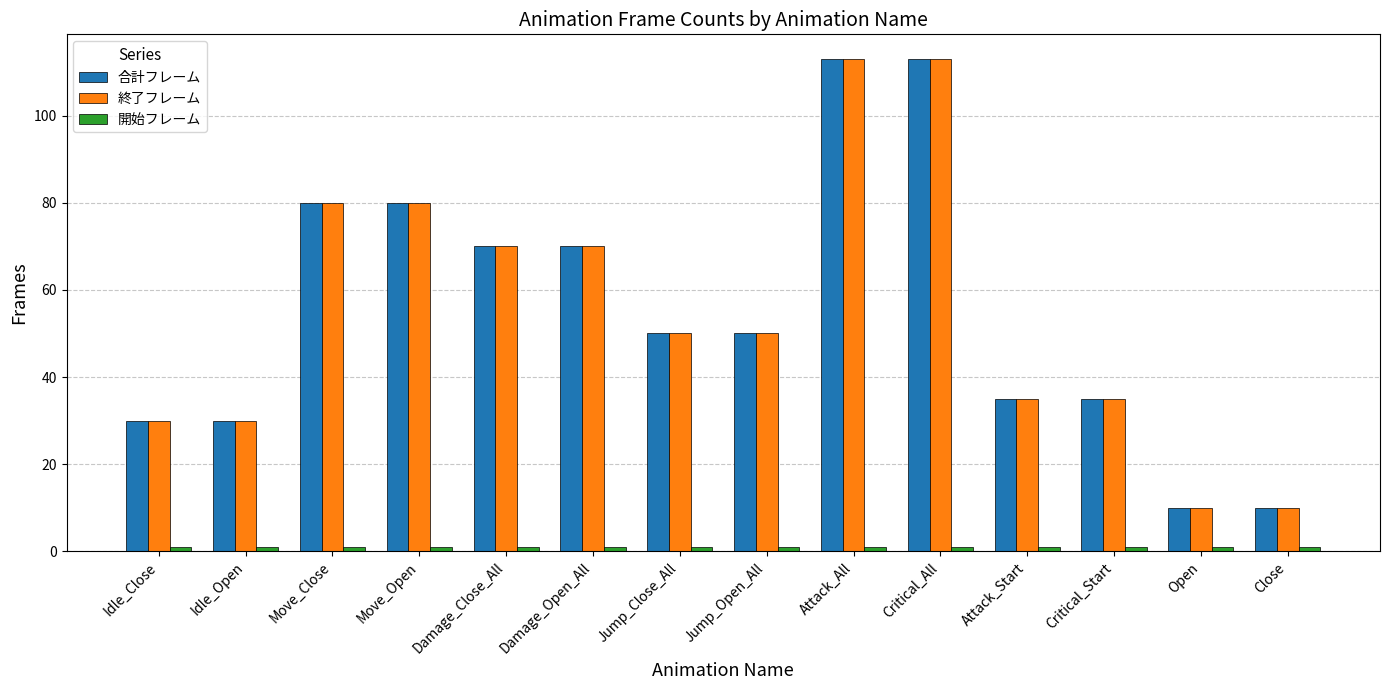

The value of 合計フレーム at Idle_Open is 30. True or false?

True